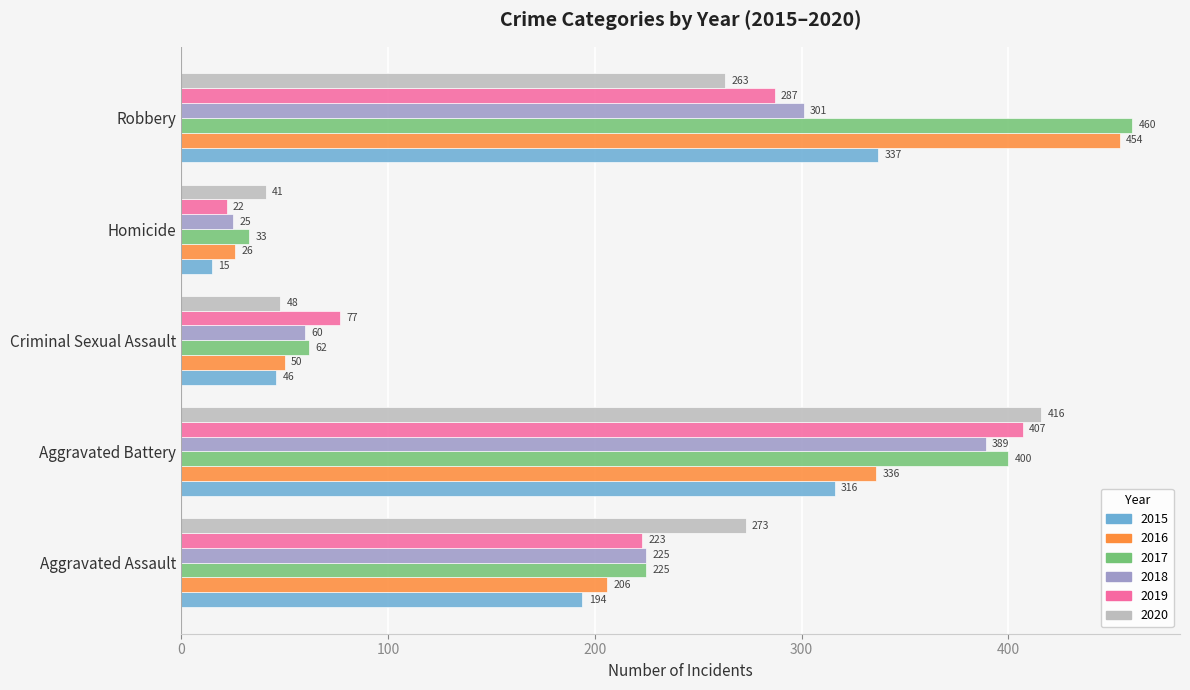

What is the difference between the maximum and minimum values in the 2016 series?

428